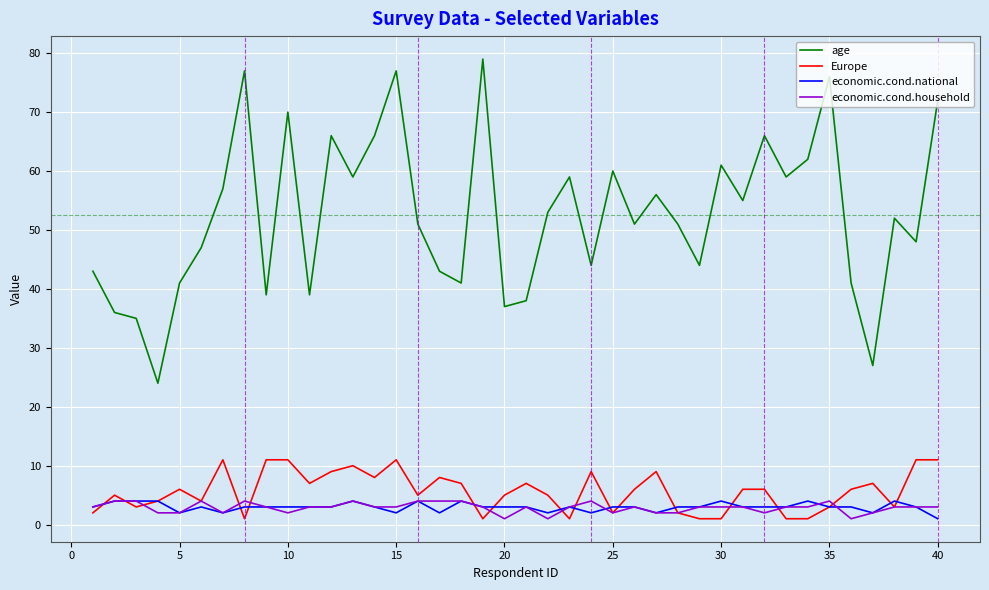

What is the maximum value shown in the chart?

79